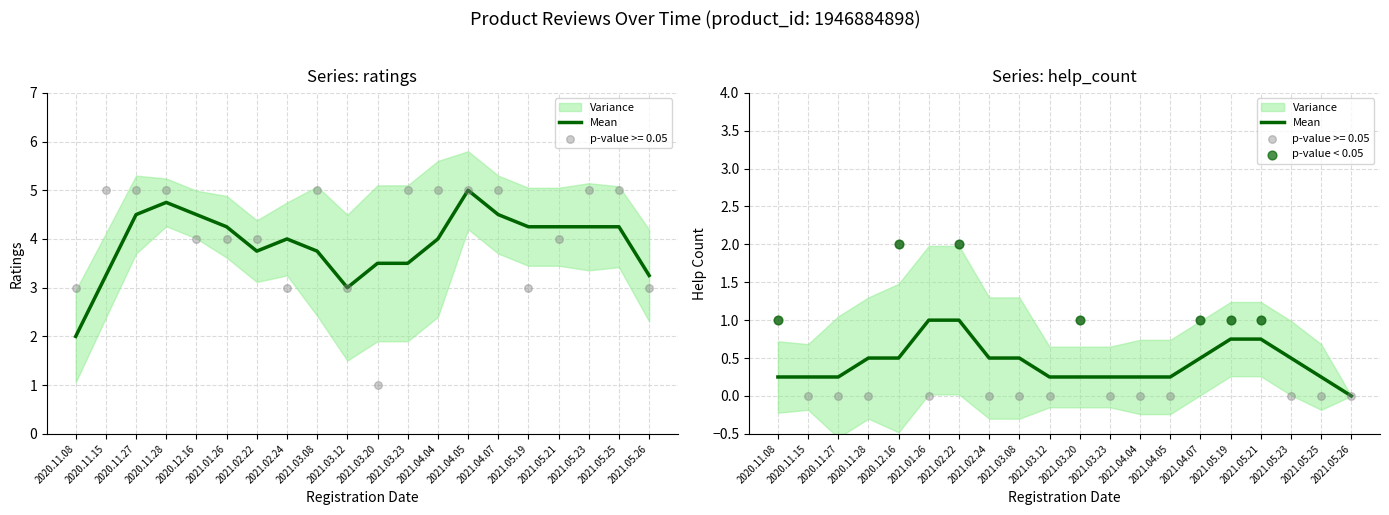

Which series has the largest total across all categories?

ratings